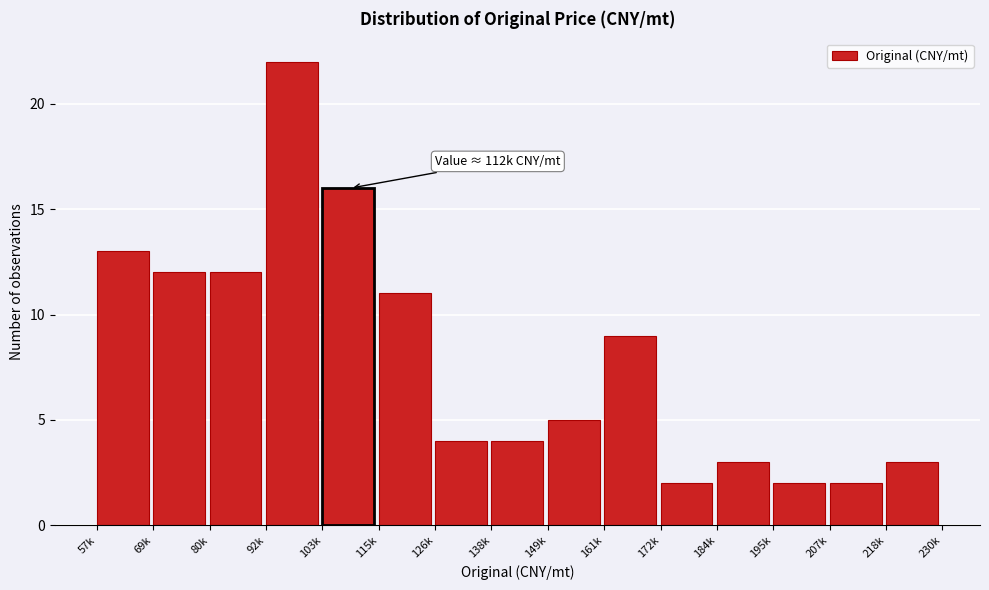

Reading right to left, what are all the values shown in this chart?

218k=3	207k=2	195k=2	184k=3	172k=2	161k=9	149k=5	138k=4	126k=4	115k=11	103k=16	92k=22	80k=12	69k=12	57k=13